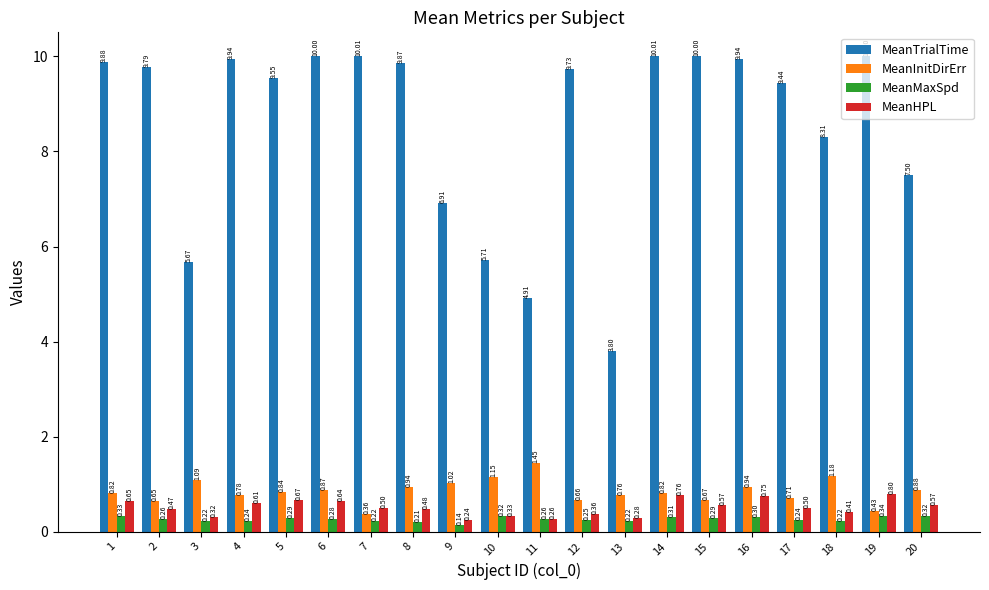

What is the sum of all MeanInitDirErr values?

17.0